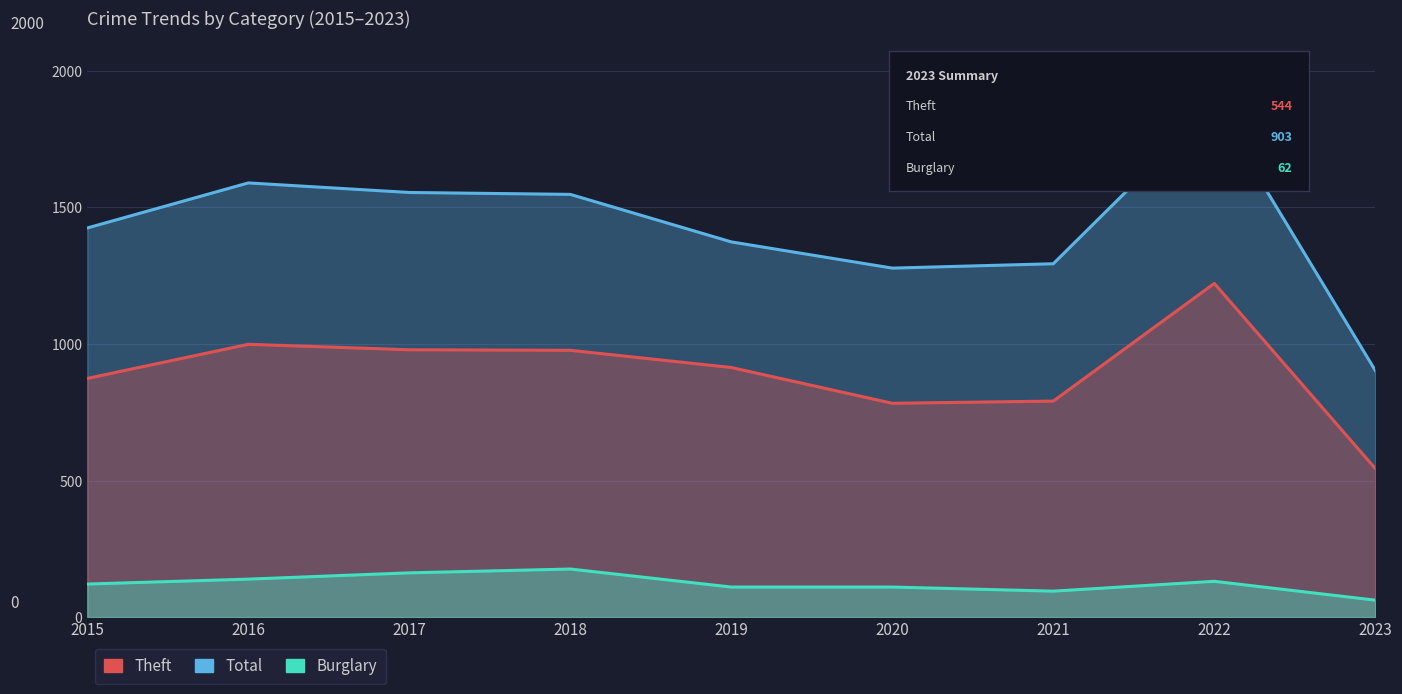

What is the sum of all Total values?

12845